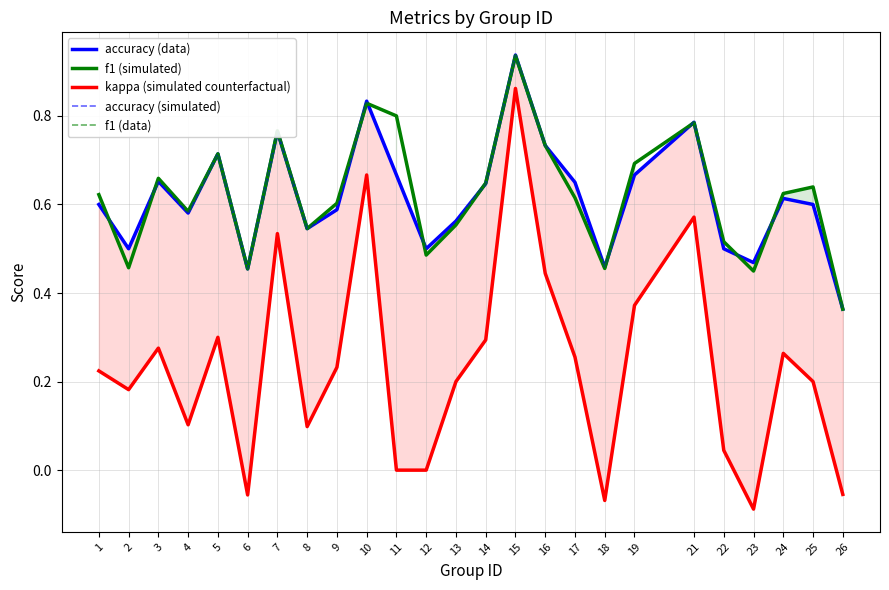

Between 12 and 24, which series saw the biggest shift?

kappa (simulated counterfactual)